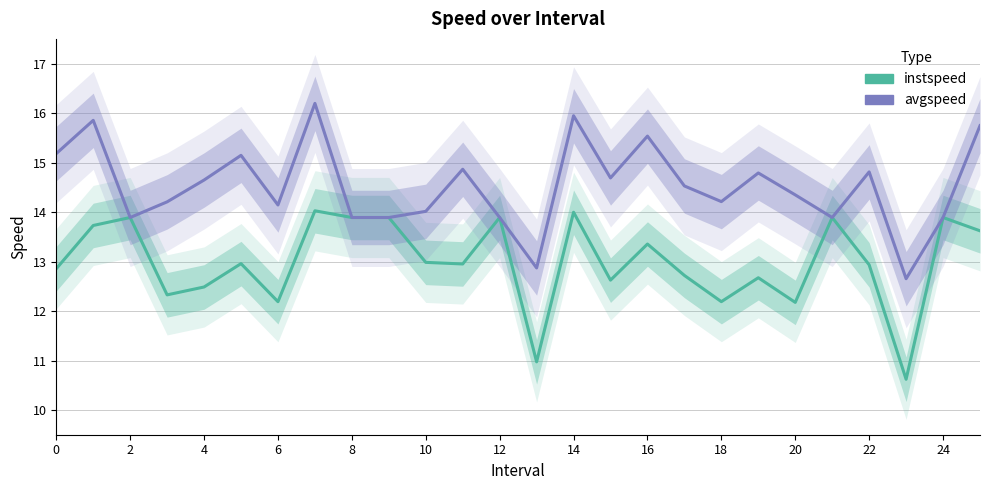

At how many categories does at least one series exceed 11?

26